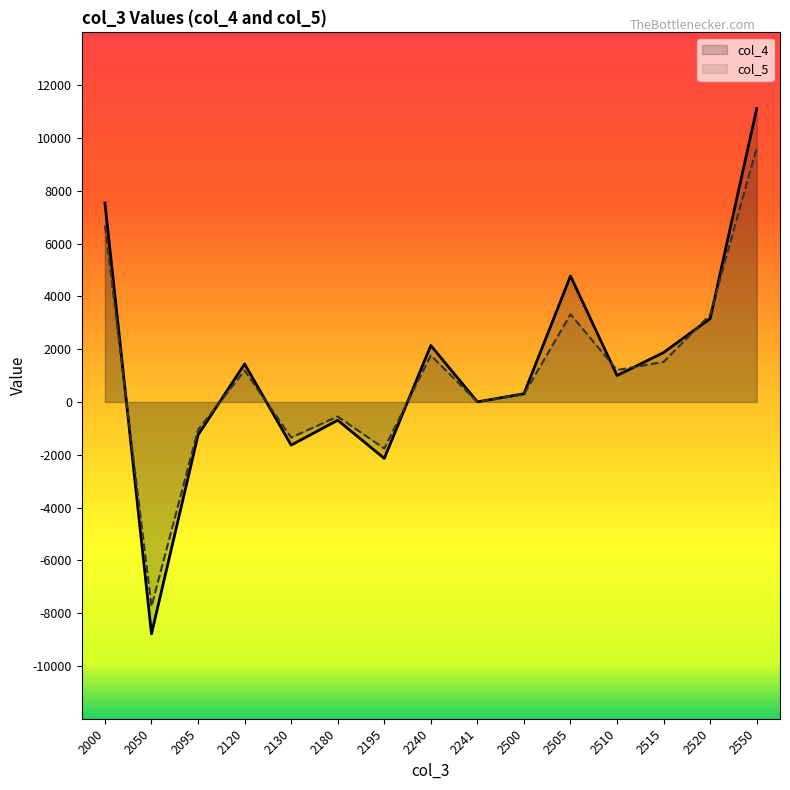

The value of col_4 at 2240 is 479. True or false?

False